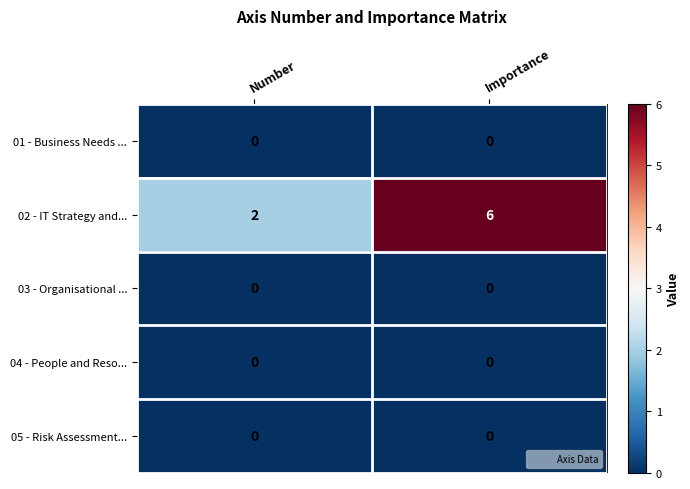

At which label is 02 - IT Strategy and... closest to 4?

Number